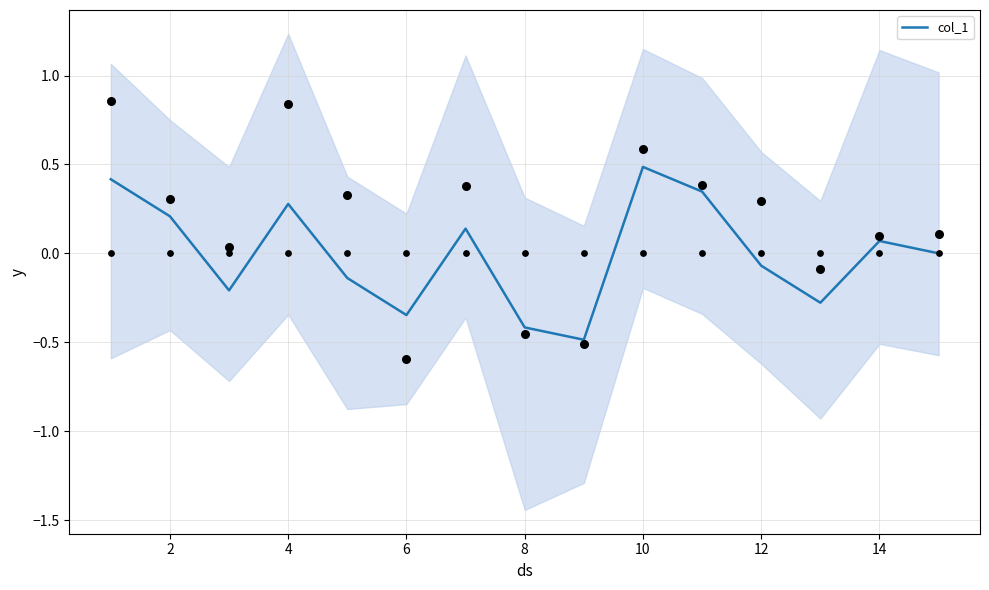

What is the maximum value for col_1?

0.5